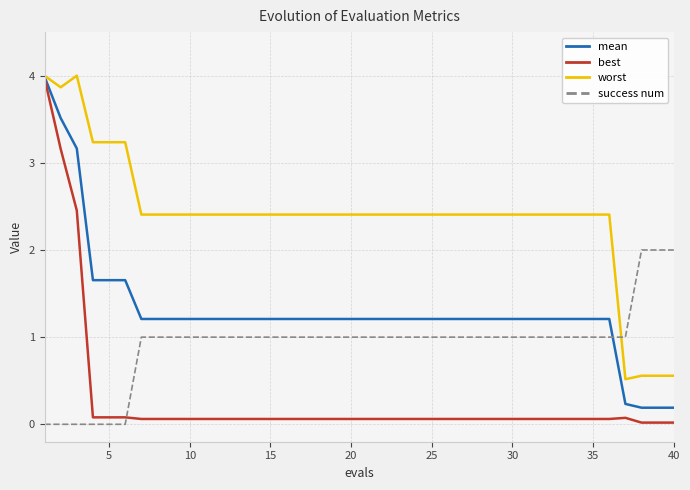

What is the difference between the maximum and minimum values in the best series?

4.0